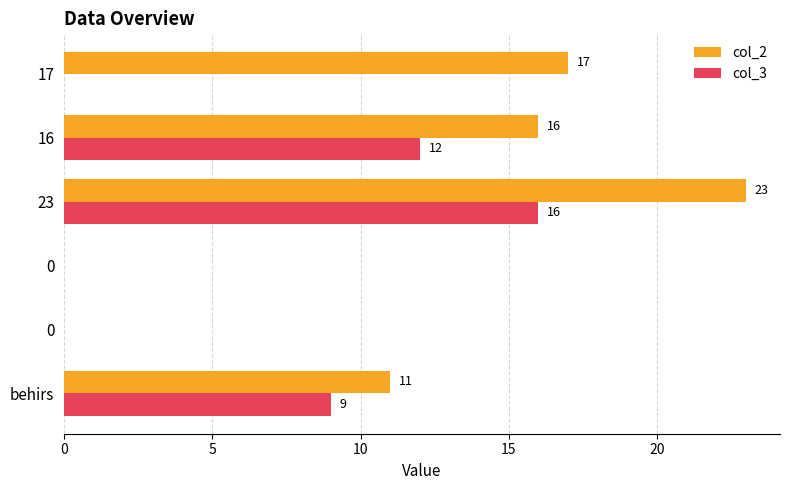

How many series are shown in this chart?

2